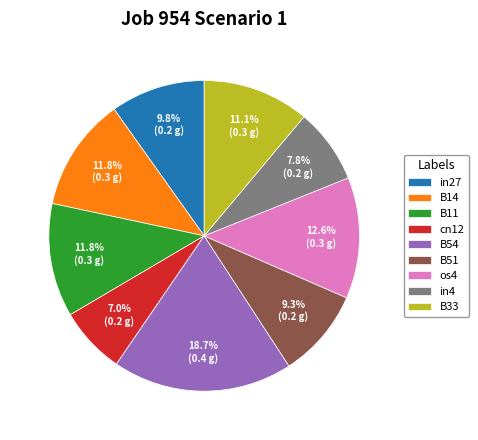

What percentage is the os4 slice, to the nearest percent?

13%